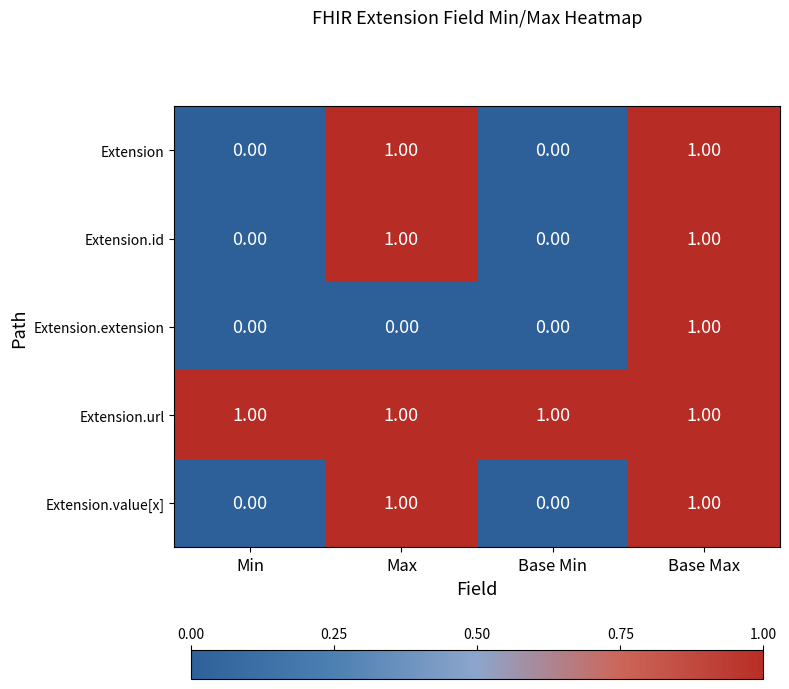

What is the sum of all Extension.url values?

4